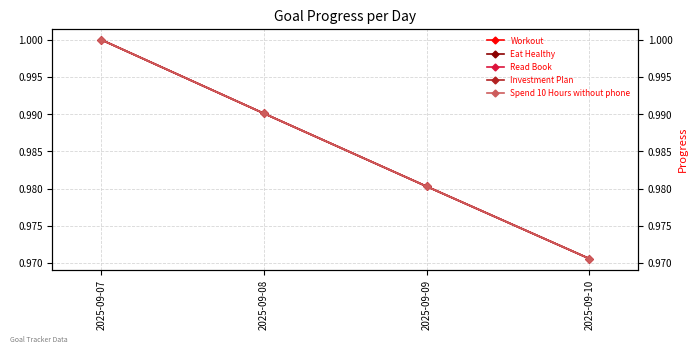

True or false: Eat Healthy and Spend 10 Hours without phone intersect in this chart.

False